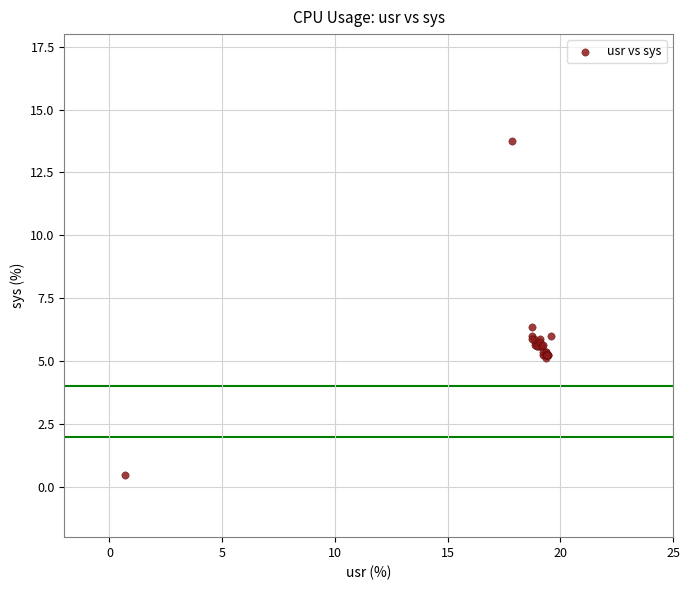

What Y value in the scatter plot is closest to 7?

6.4